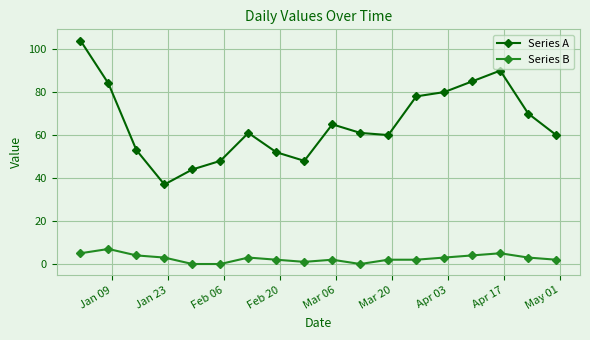

Which series has the largest total across all categories?

Series A